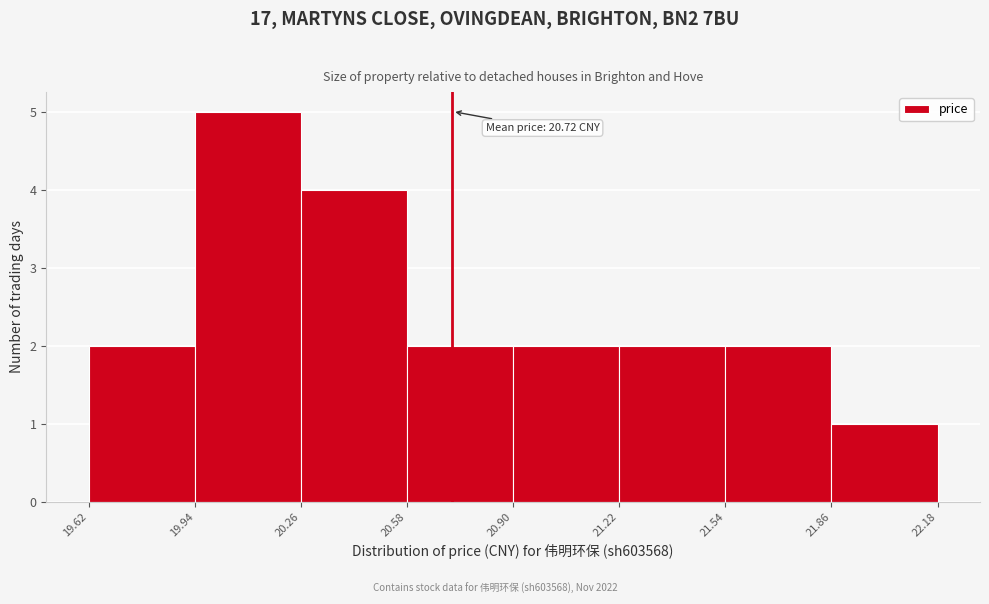

Over which range of the x-axis is the bar tallest?

19.94 to 20.26